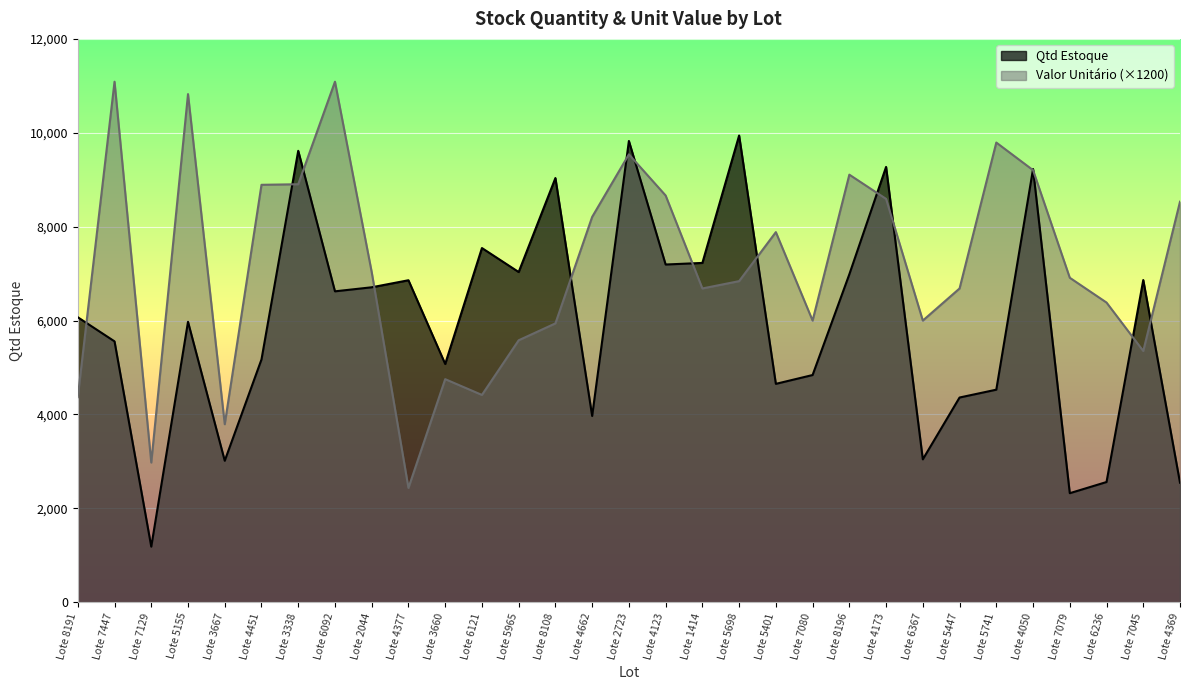

True or false: Qtd Estoque has a value of 6071.0 at Lote 8191.

True